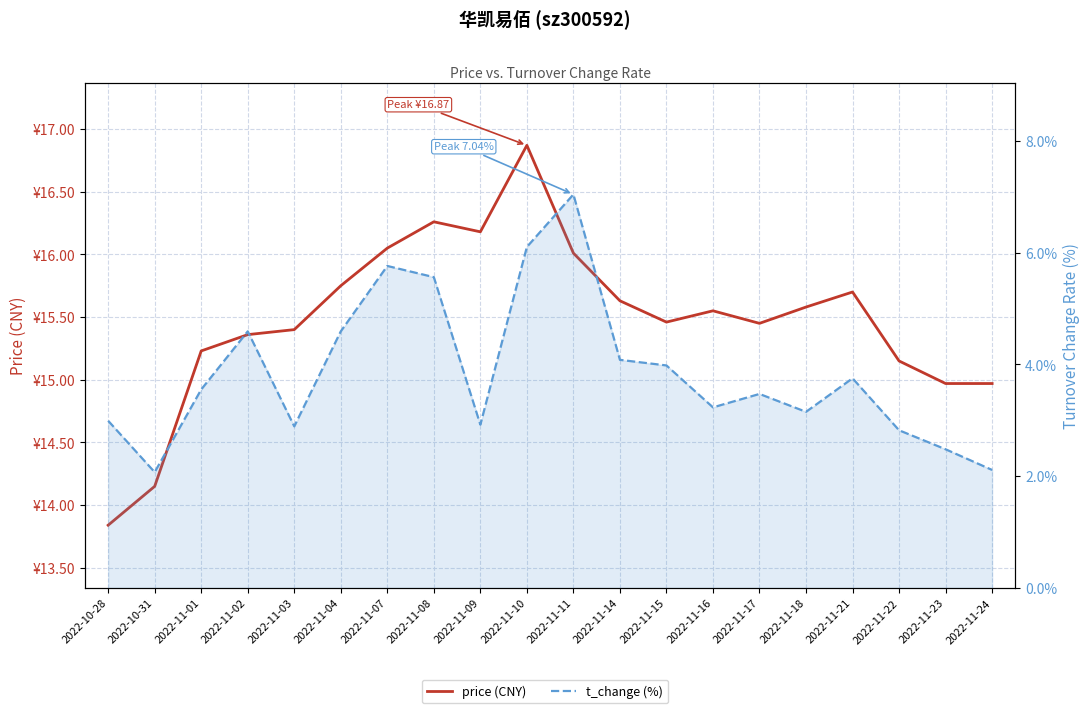

At which category is the sum across all series the highest?

2022-11-11